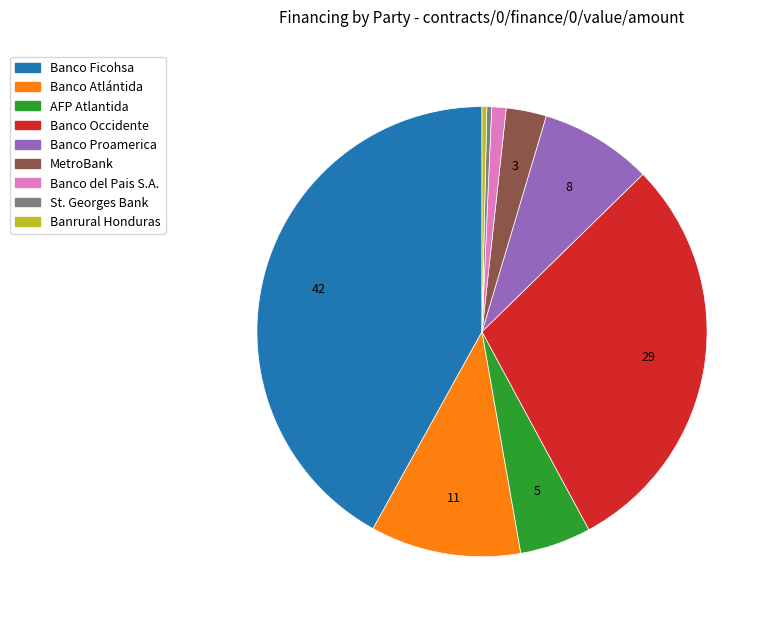

What is the largest slice in the pie chart?

Banco Ficohsa